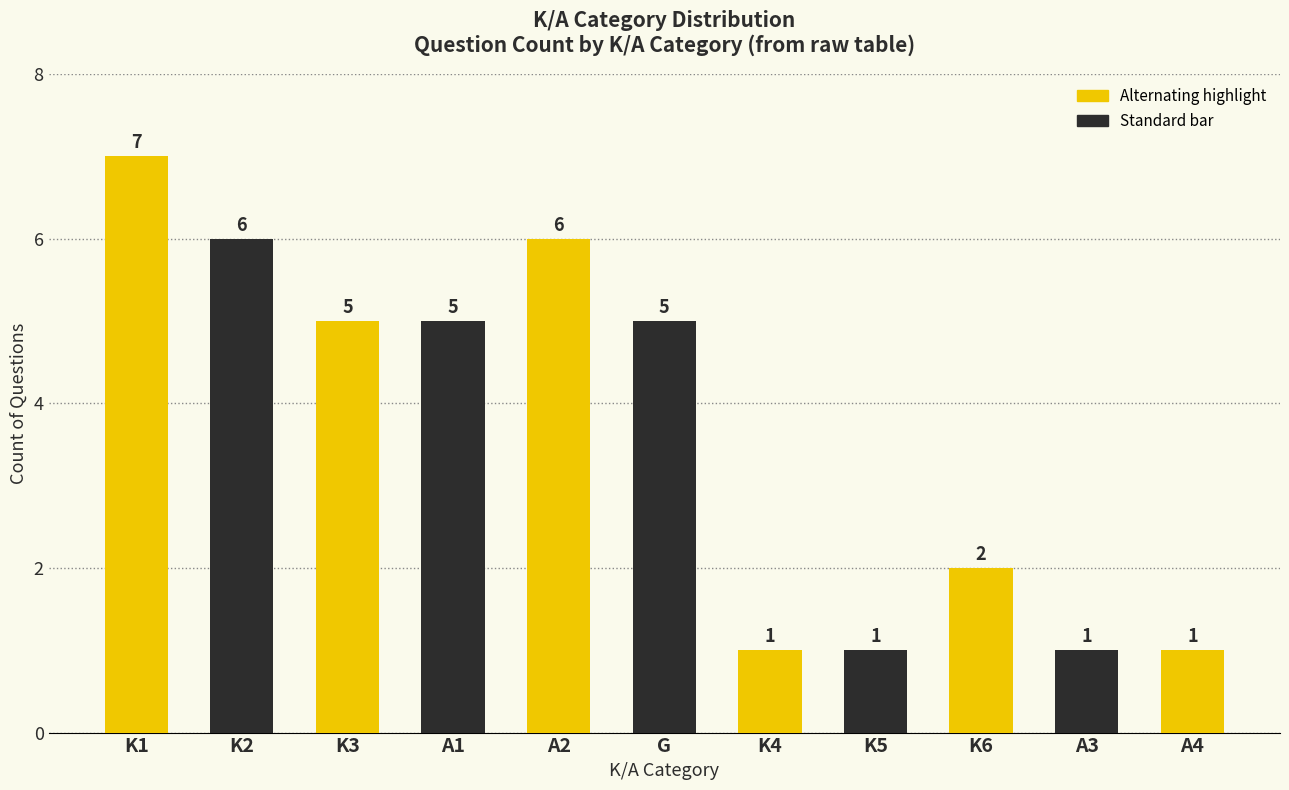

What is the sum of all values?

40